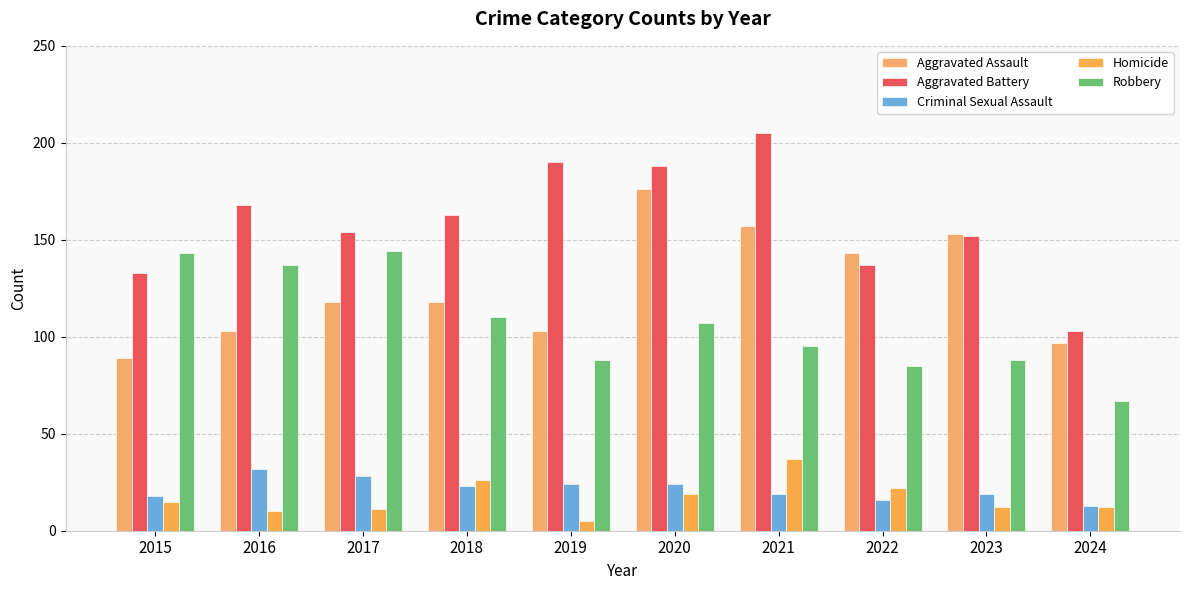

At which category does the chart reach its peak across all series?

2021